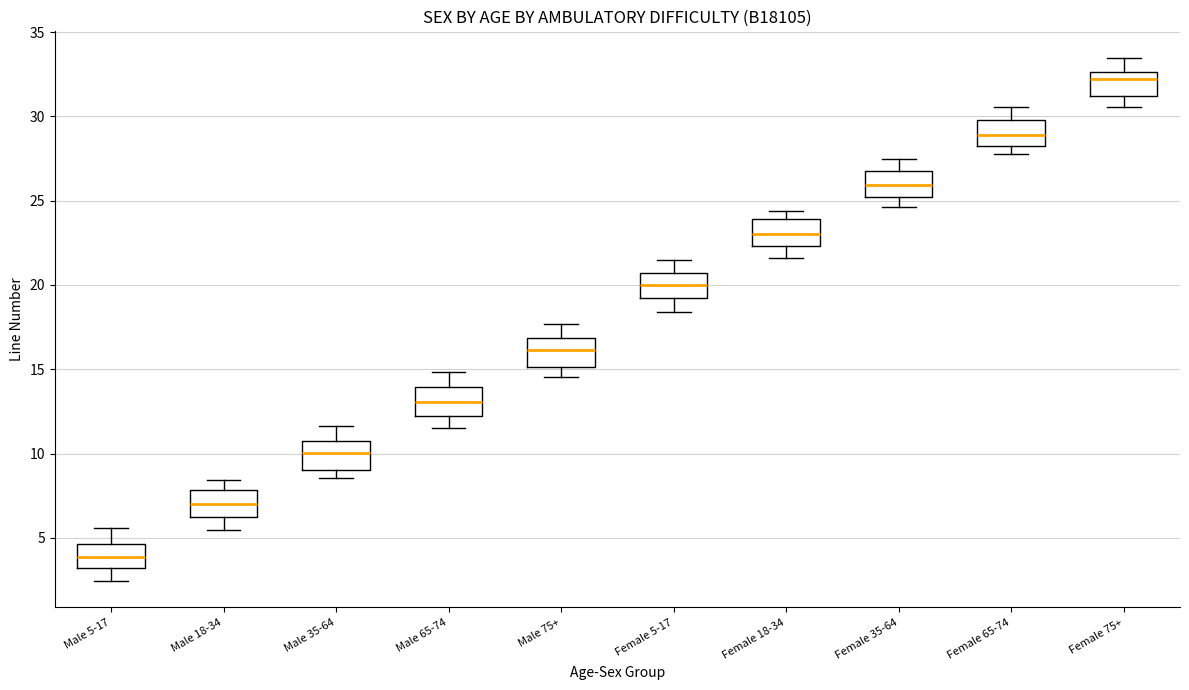

Where is the upper edge of the box for Male 65-74 on the y-axis? The values are not printed on the chart, so give them approximately, as read against the axis.

14.0